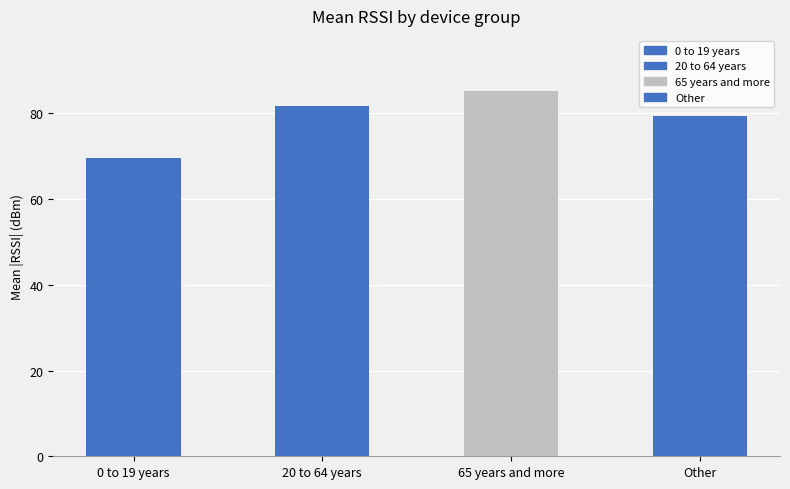

What is the change in value from 0 to 19 years to Other?

+9.6